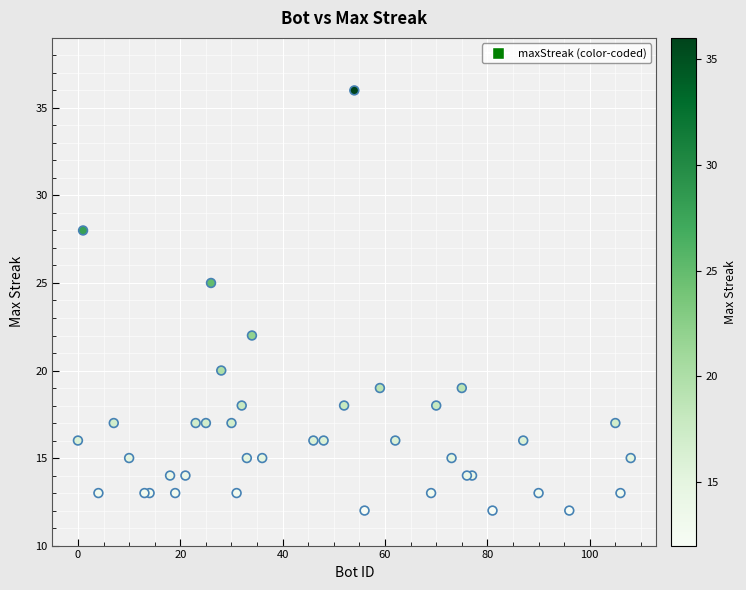

What Y value in the scatter plot is closest to 24?

25